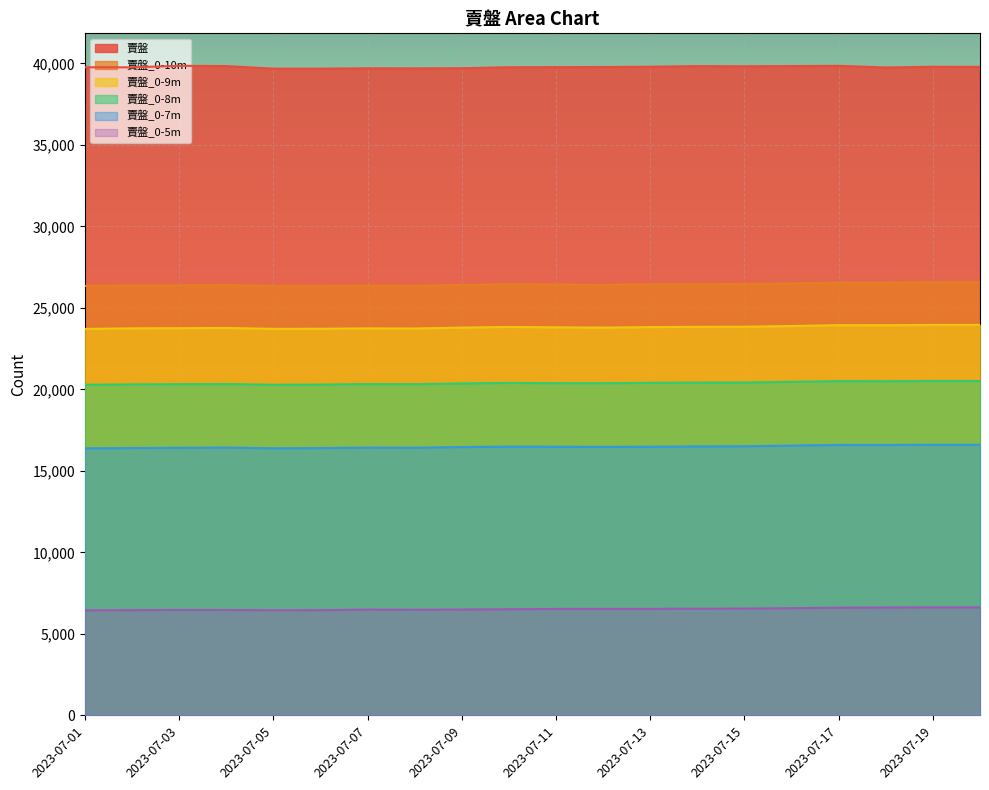

Reading left to right, extract all data points from this chart.

賣盤: 39762	39756	39850	39833	39677	39677	39697	39694	39704	39763	39767	39777	39794	39831	39820	39834	39848	39748	39792	39786
賣盤_0-8m: 20286	20307	20319	20330	20284	20295	20325	20320	20365	20398	20380	20378	20403	20419	20422	20463	20506	20499	20514	20514
賣盤_0-5m: 6445	6456	6469	6465	6450	6455	6489	6478	6495	6512	6530	6535	6535	6544	6553	6577	6606	6617	6623	6623
賣盤_0-9m: 23711	23746	23755	23768	23714	23720	23743	23736	23791	23830	23807	23791	23821	23836	23846	23887	23939	23937	23954	23954
賣盤_0-10m: 26346	26378	26386	26398	26350	26346	26365	26353	26408	26444	26430	26418	26440	26453	26461	26500	26553	26550	26564	26564
賣盤_0-7m: 16382	16402	16414	16430	16385	16400	16426	16419	16463	16487	16482	16469	16482	16500	16509	16552	16593	16591	16603	16603